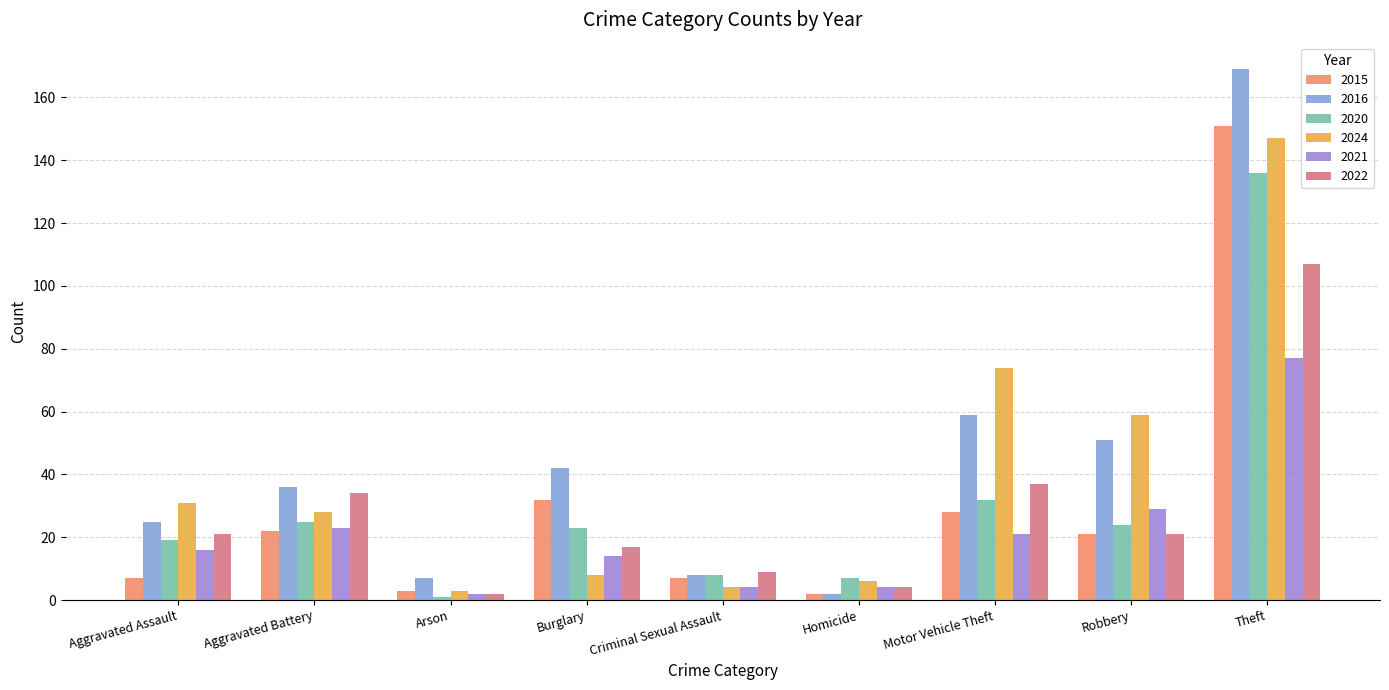

How many groups of bars are there?

9